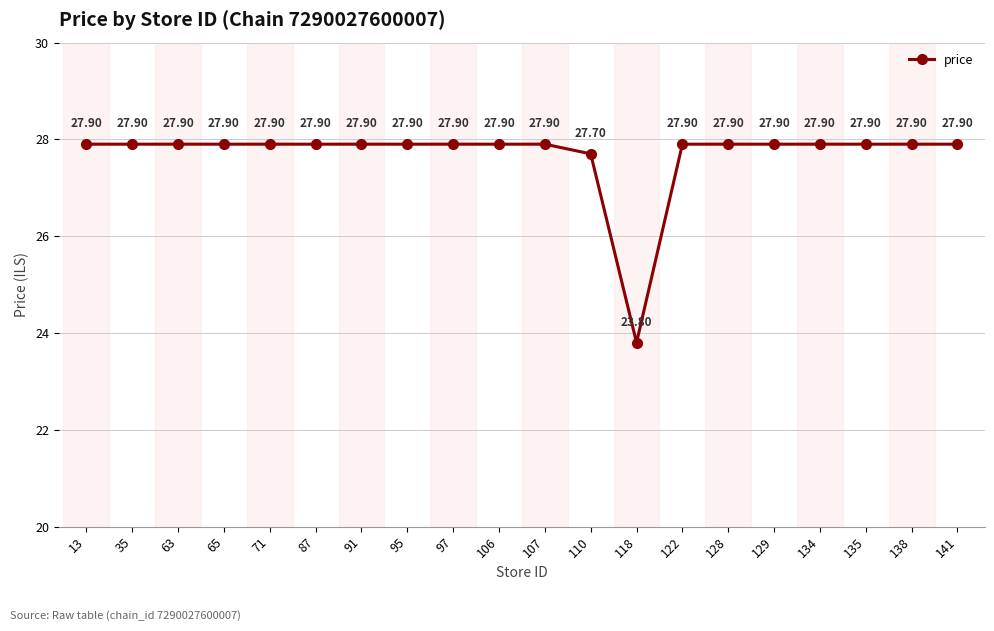

What is the sum of all values?

553.7